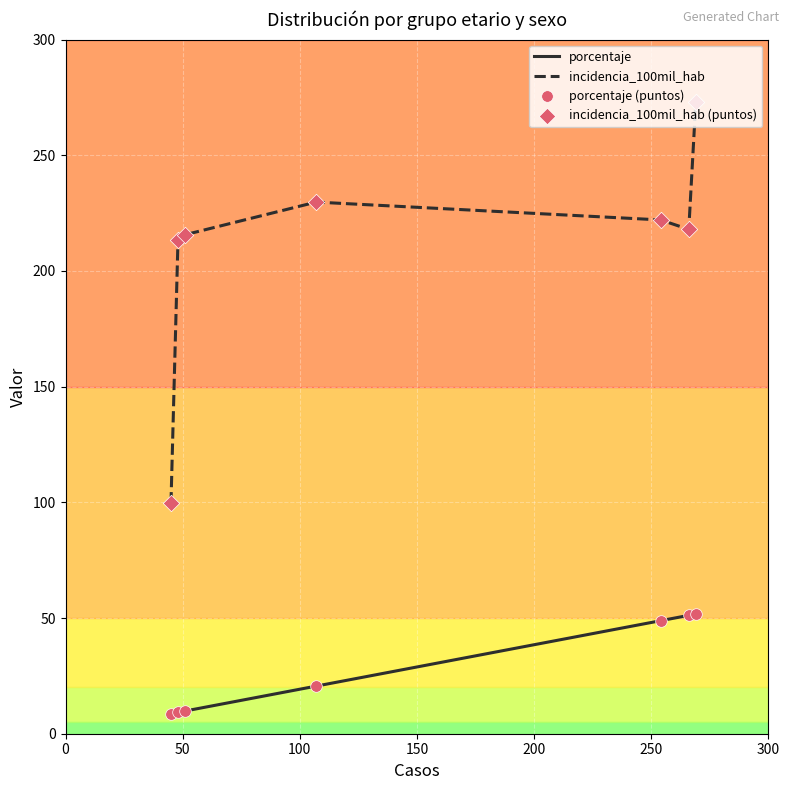

At how many categories does at least one series exceed 142?

6